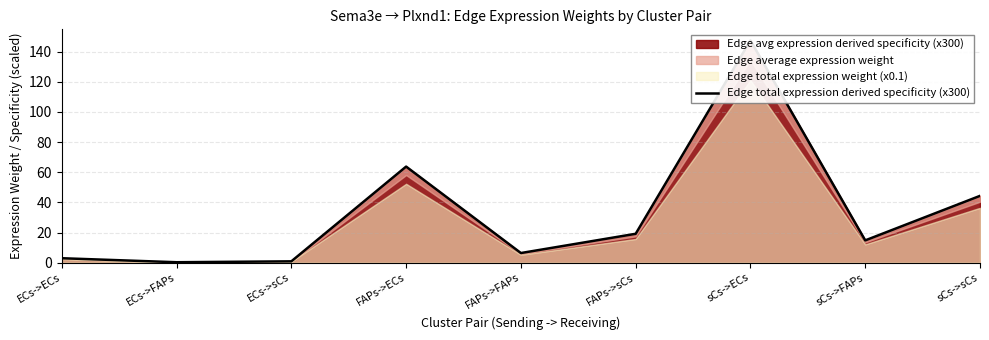

At which category does the data reach its first local peak?

FAPs->ECs